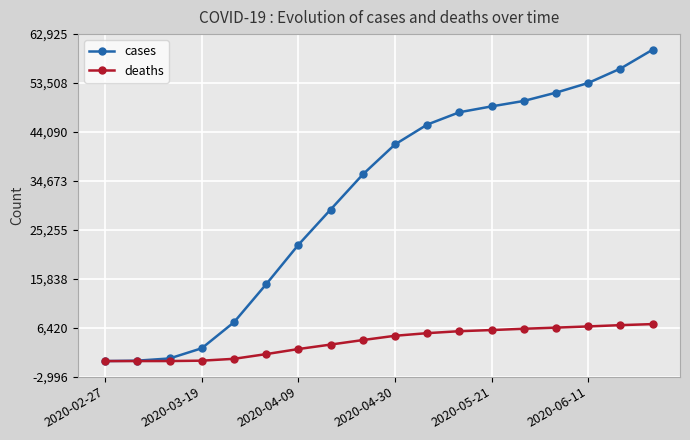

True or false: cases has more than 2 interior local peaks.

False